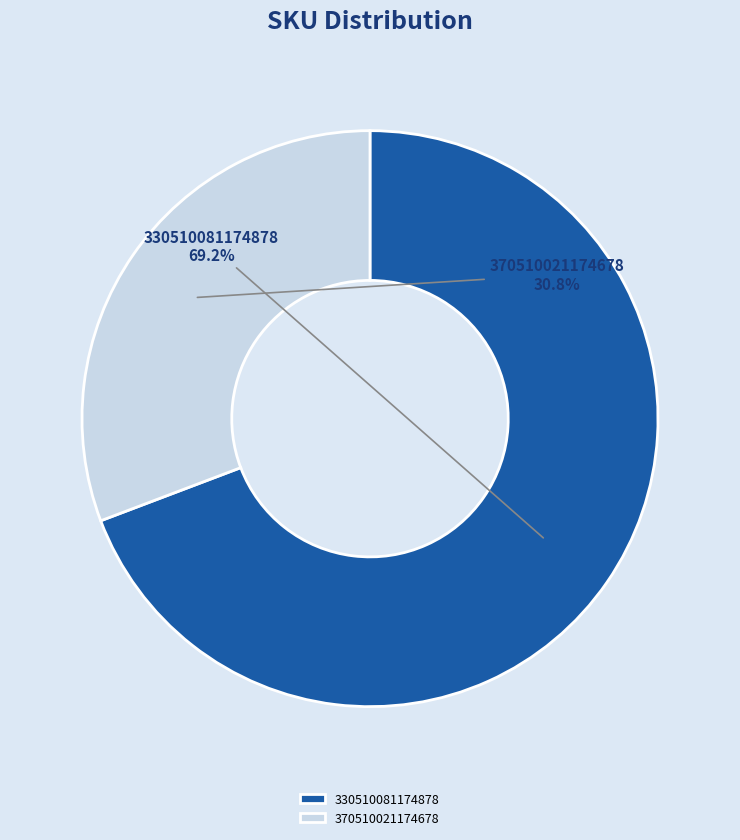

To the nearest percent, what is the difference between the largest and smallest slice percentages?

38%